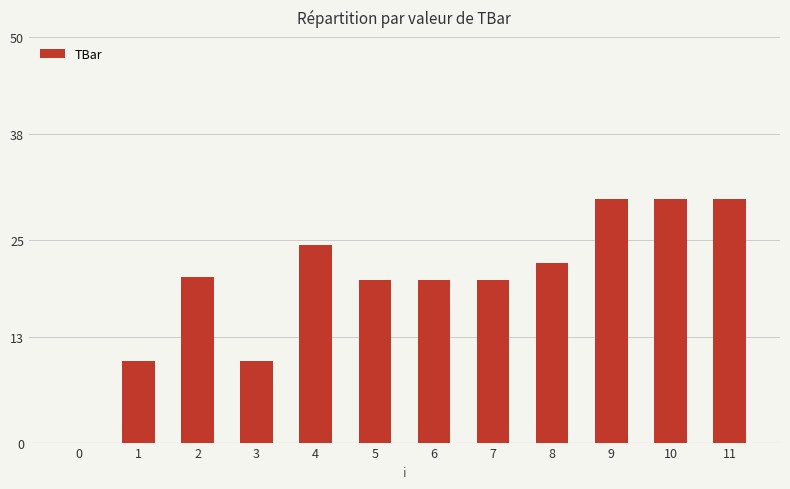

Is it true that the value at 2 is 20.4?

True